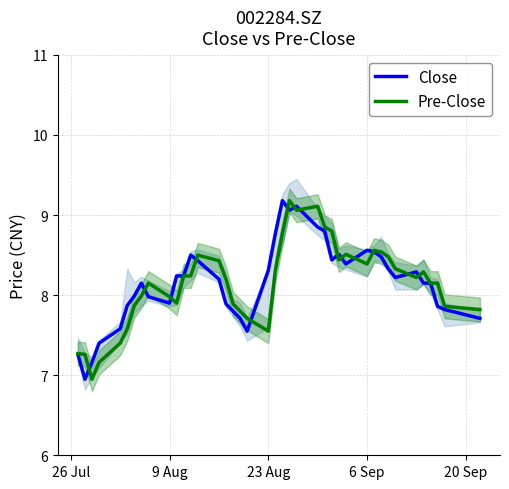

What is the maximum value for Pre-Close?

9.2